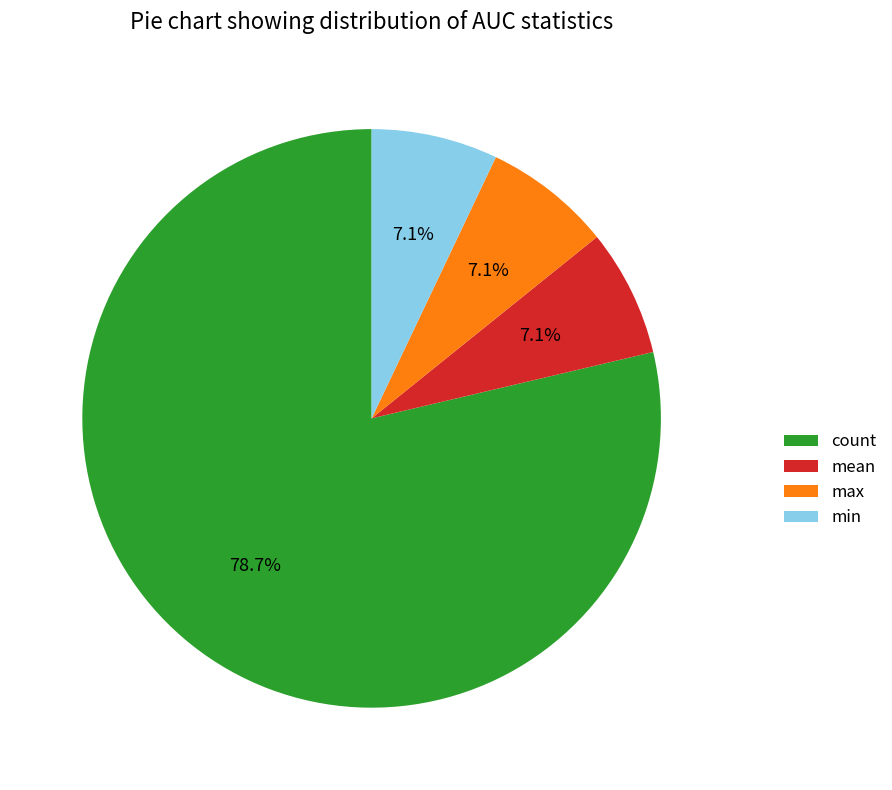

To the nearest percent, what is the difference between the largest and smallest slice percentages?

72%